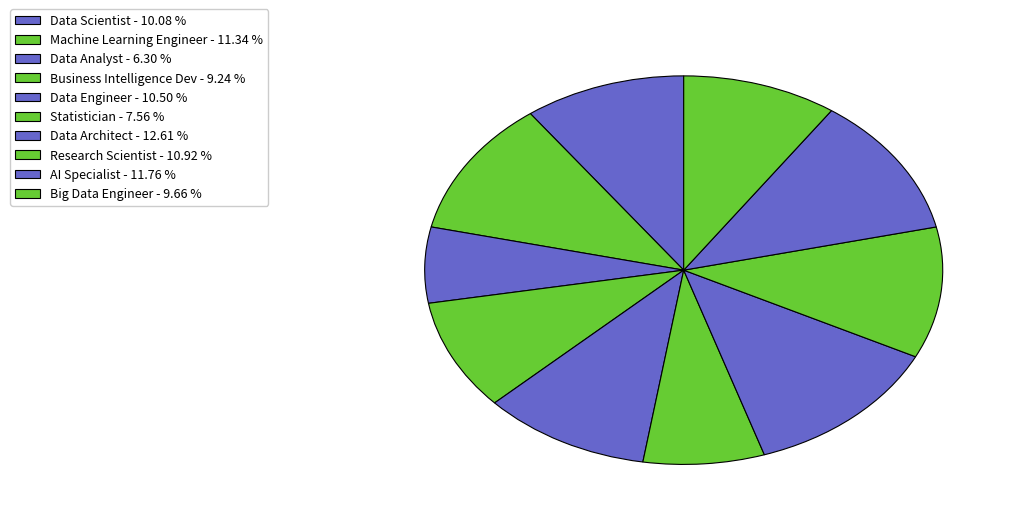

Which category has the smallest portion of the pie?

Data Analyst